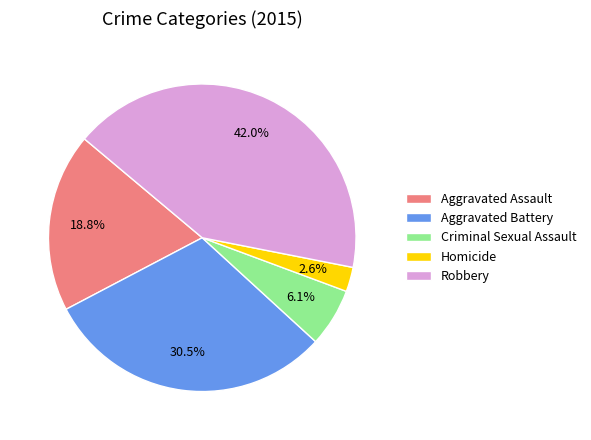

Which has a higher value, Robbery or Homicide?

Robbery